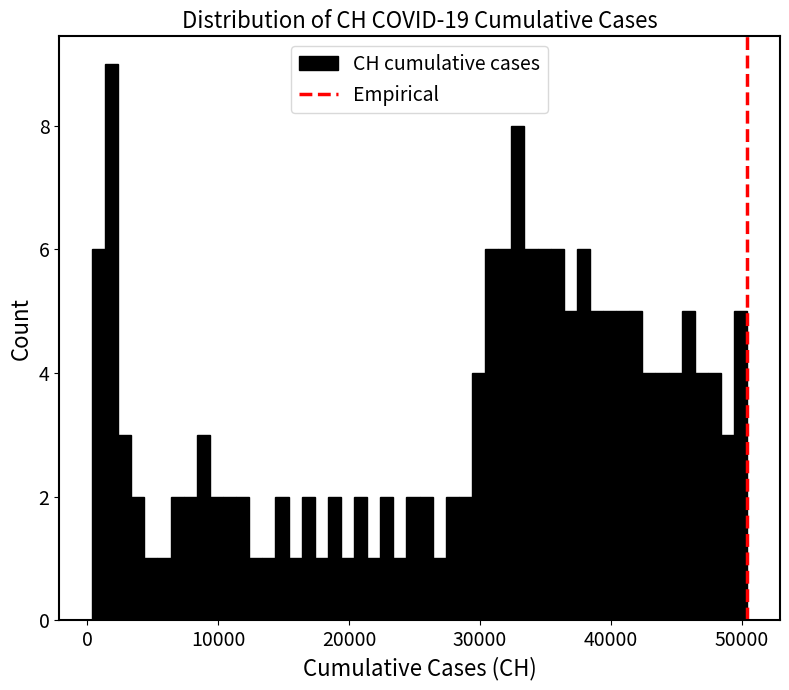

Read against the x-axis, roughly where is the centre of the tallest bar?

2000